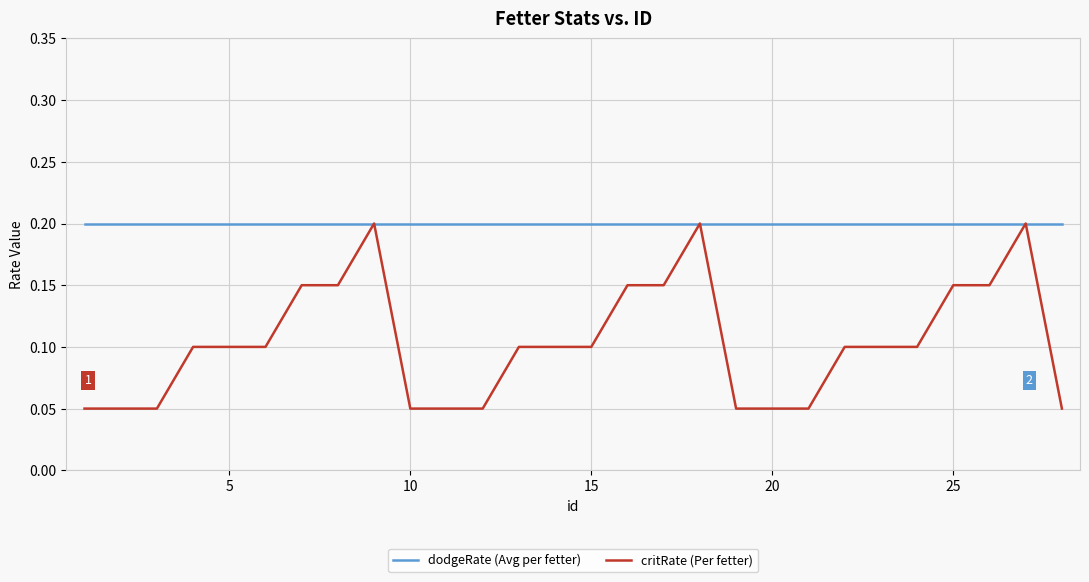

Which series has the widest spread of values?

critRate (Per fetter)